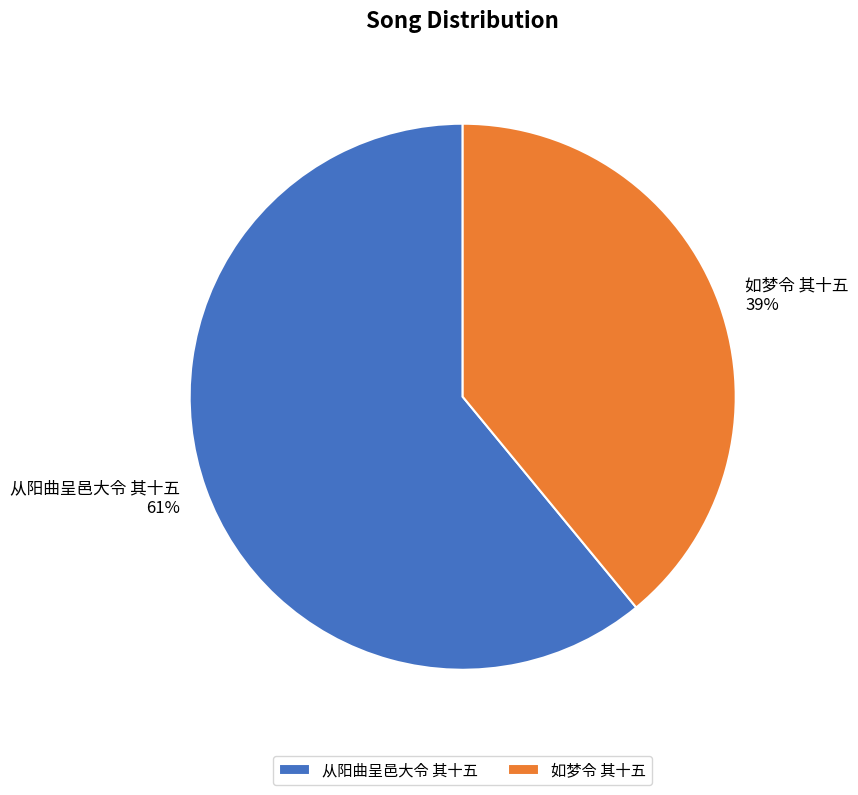

What percentage is the 如梦令 其十五 slice, to the nearest percent?

39%